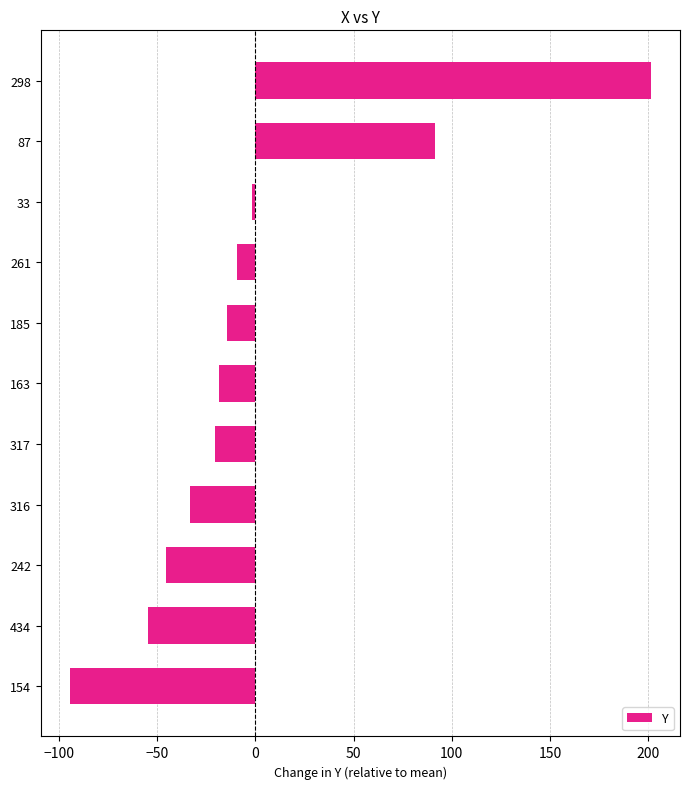

The value at 163 is -18.5. True or false?

True